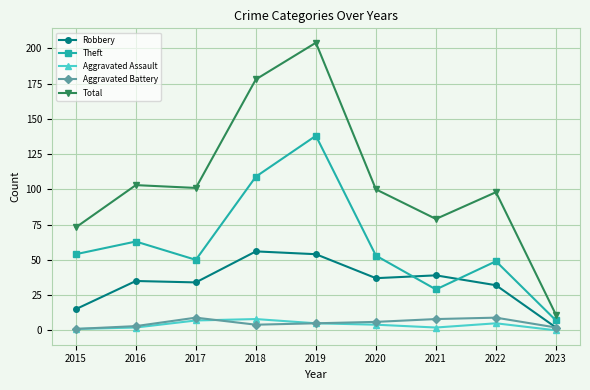

How many interior local valleys does the Theft series have?

2